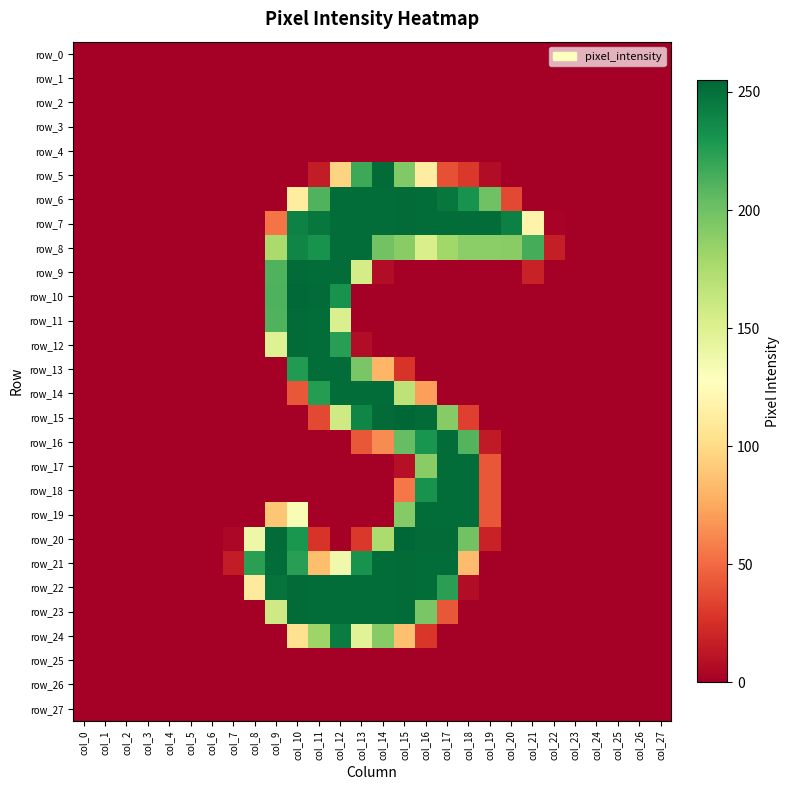

List the labels in order of row_10 value, smallest first.

col_0, col_1, col_2, col_3, col_4, col_5, col_6, col_7, col_8, col_13, col_14, col_15, col_16, col_17, col_18, col_19, col_20, col_21, col_22, col_23, col_24, col_25, col_26, col_27, col_9, col_12, col_11, col_10